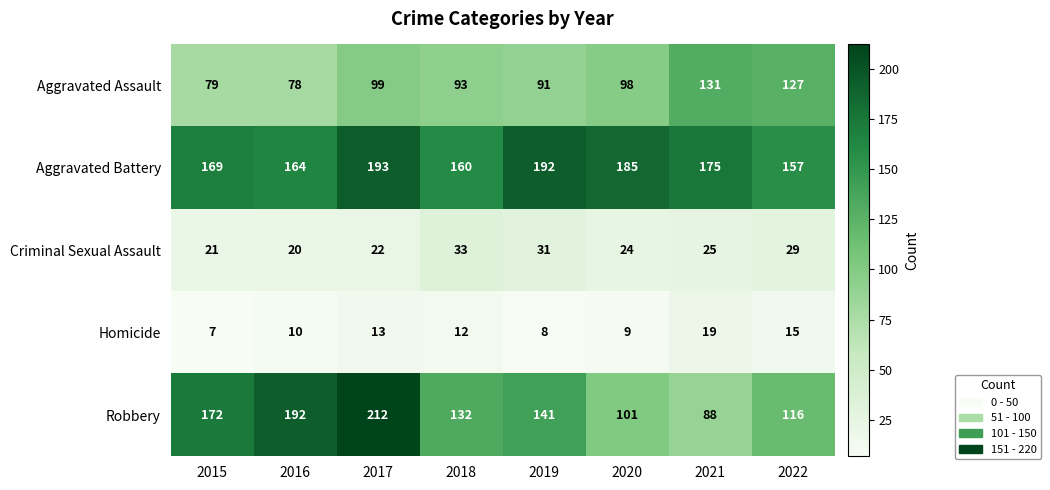

What is the approximate value of Aggravated Battery at 2018, to the nearest 5?

160